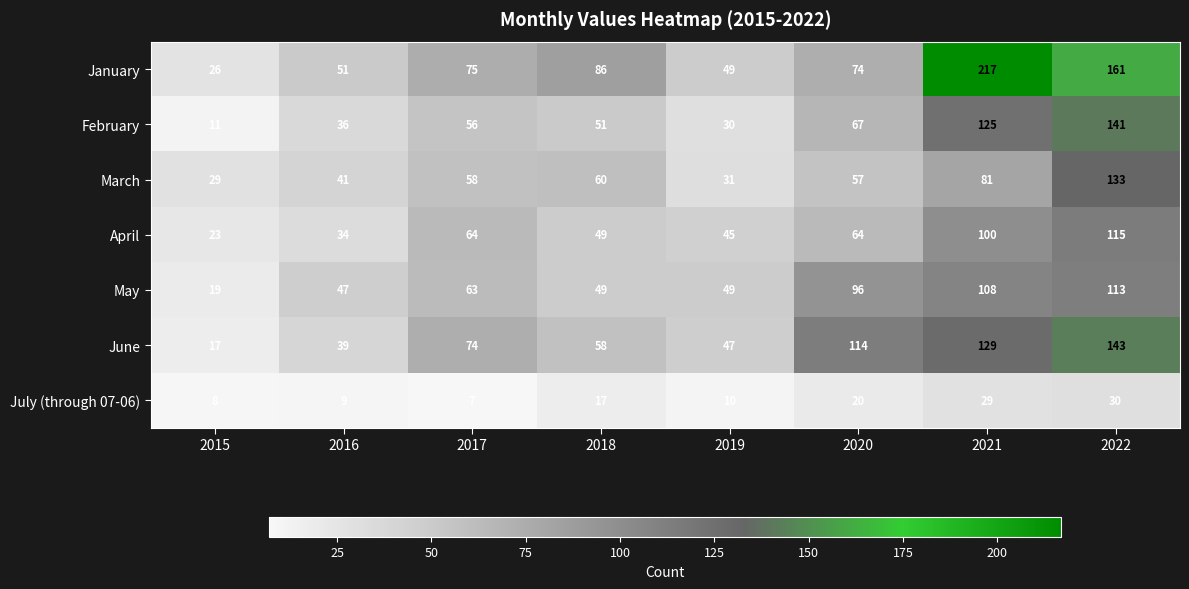

What is the spread (max minus min) of values at 2021?

188